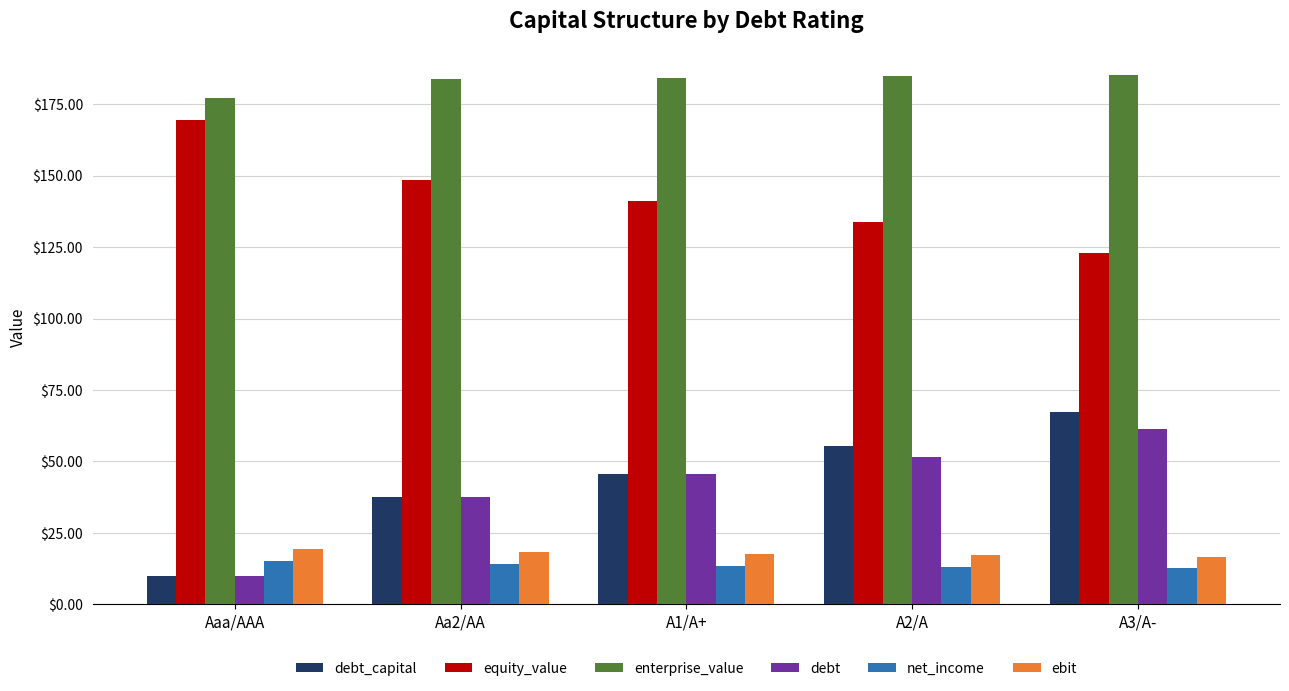

What is the difference between the maximum and minimum values in the debt_capital series?

57.3